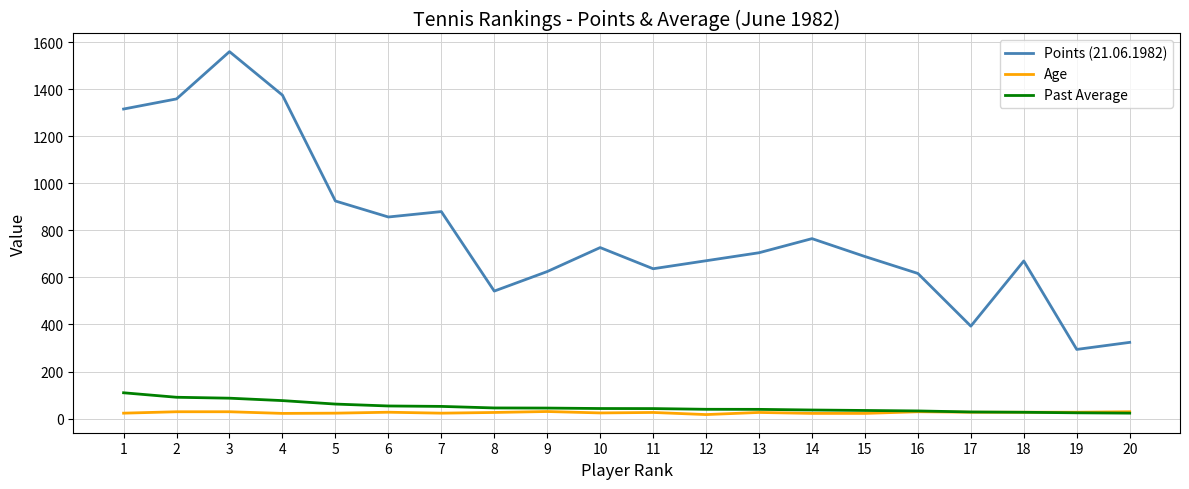

Which series has the widest spread of values?

Points (21.06.1982)